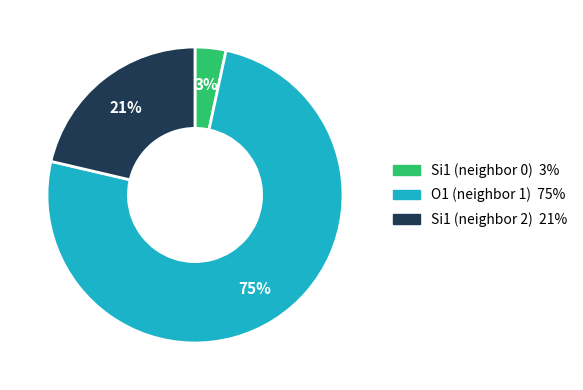

Does any single category account for the majority?

Yes